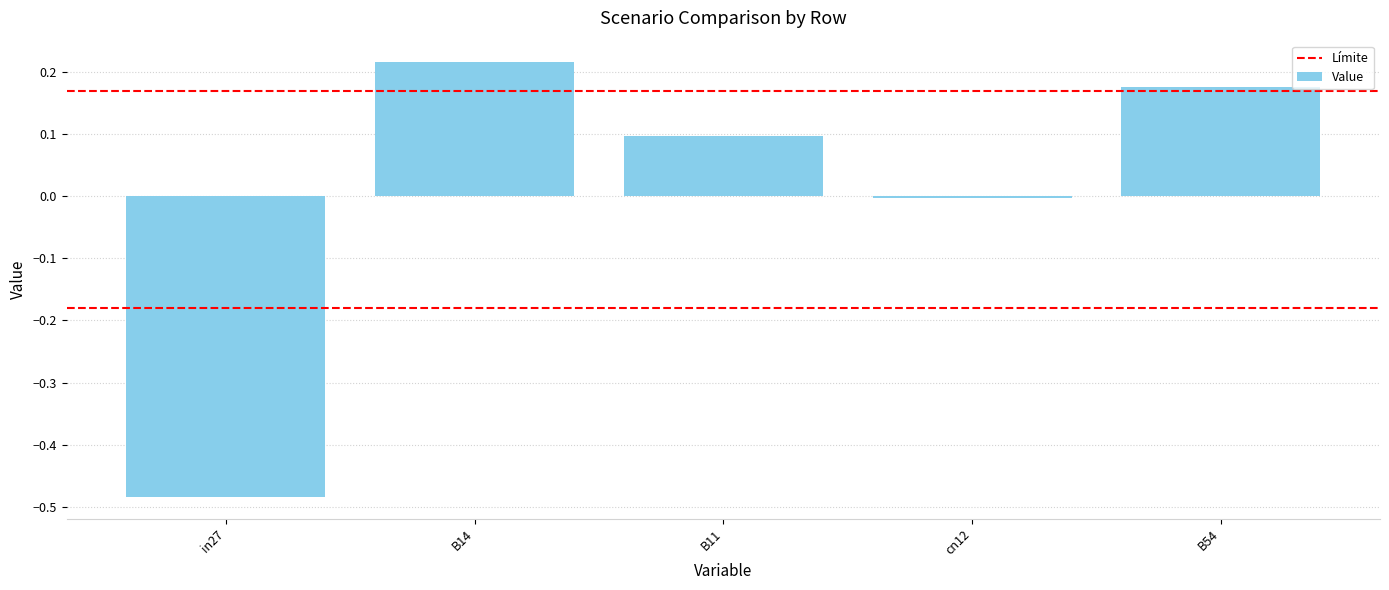

Is it true that the value at in27 is -0.9?

False